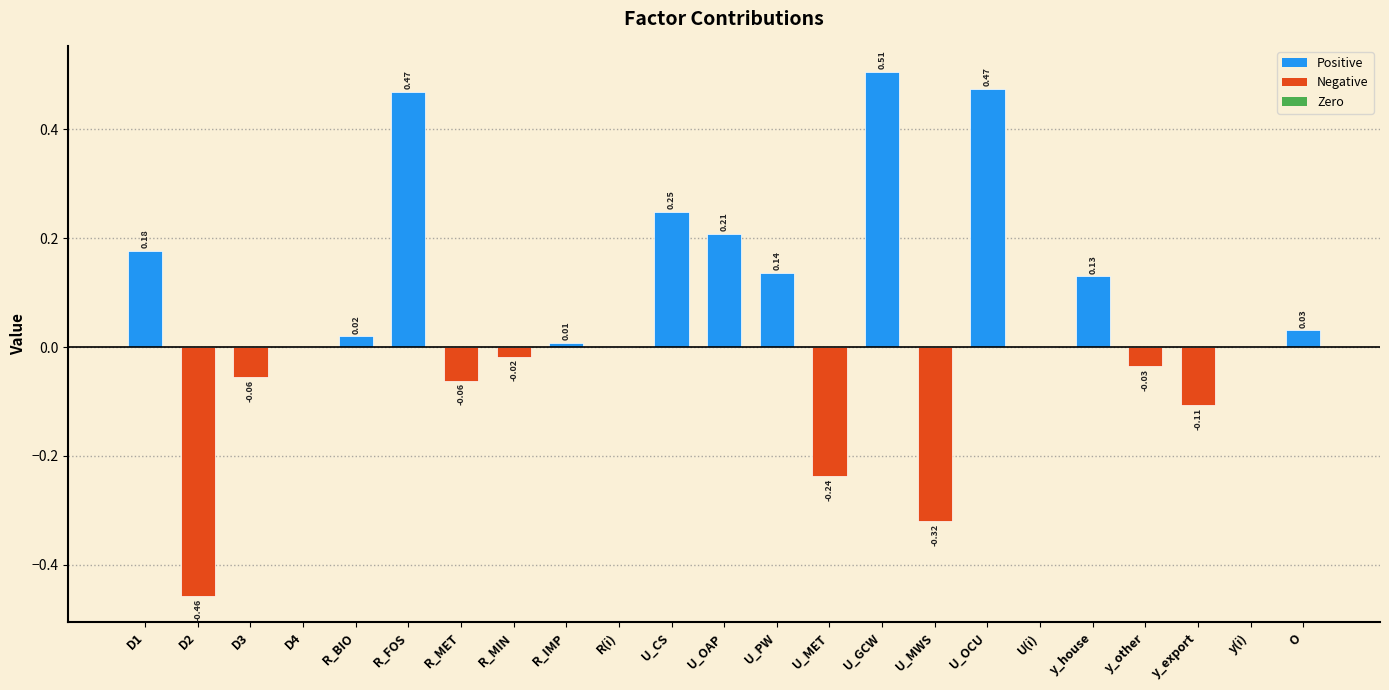

What is the sum of all values?

1.1